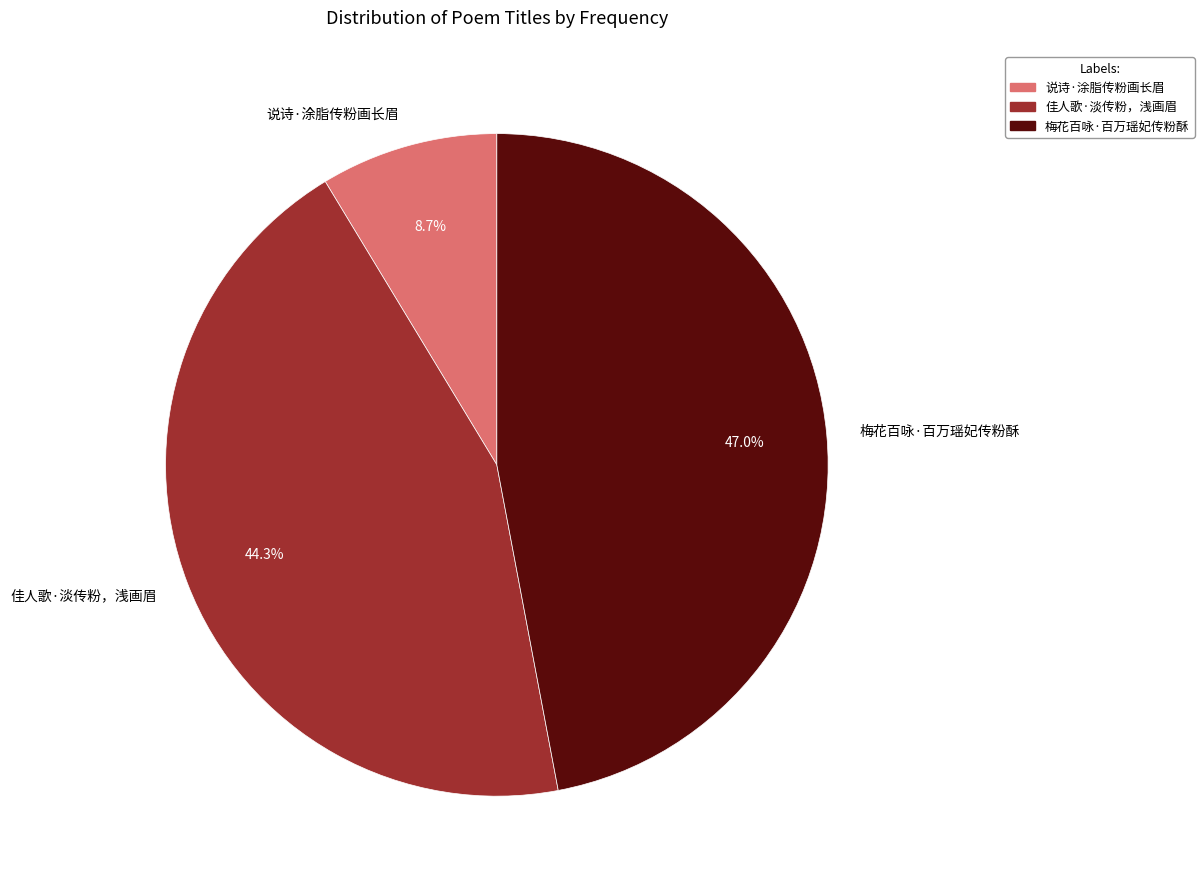

Combined, what portion of the pie is 说诗·涂脂传粉画长眉 and 梅花百咏·百万瑶妃传粉酥?

55.7%